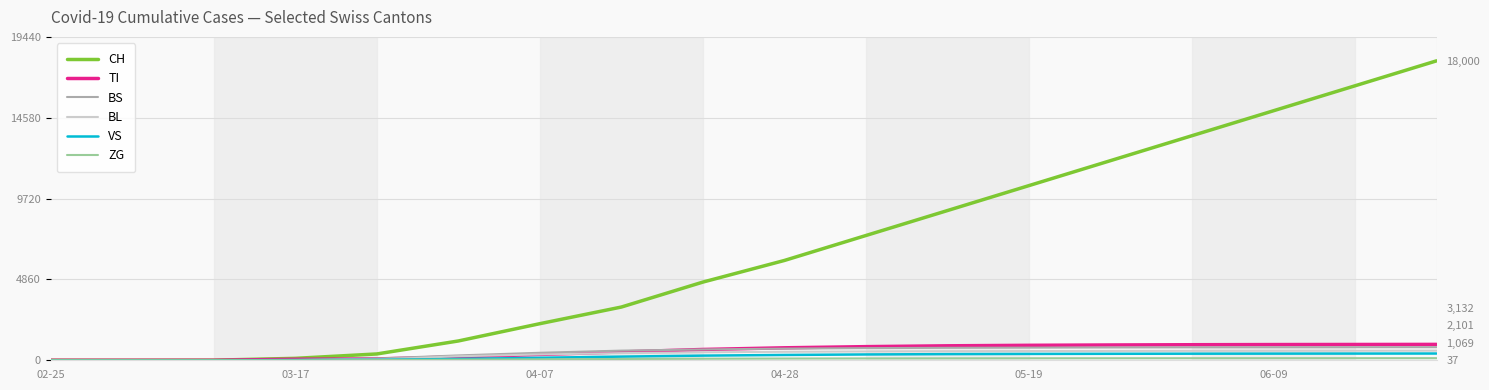

The VS series shows 16 at 03-17. True or false?

False